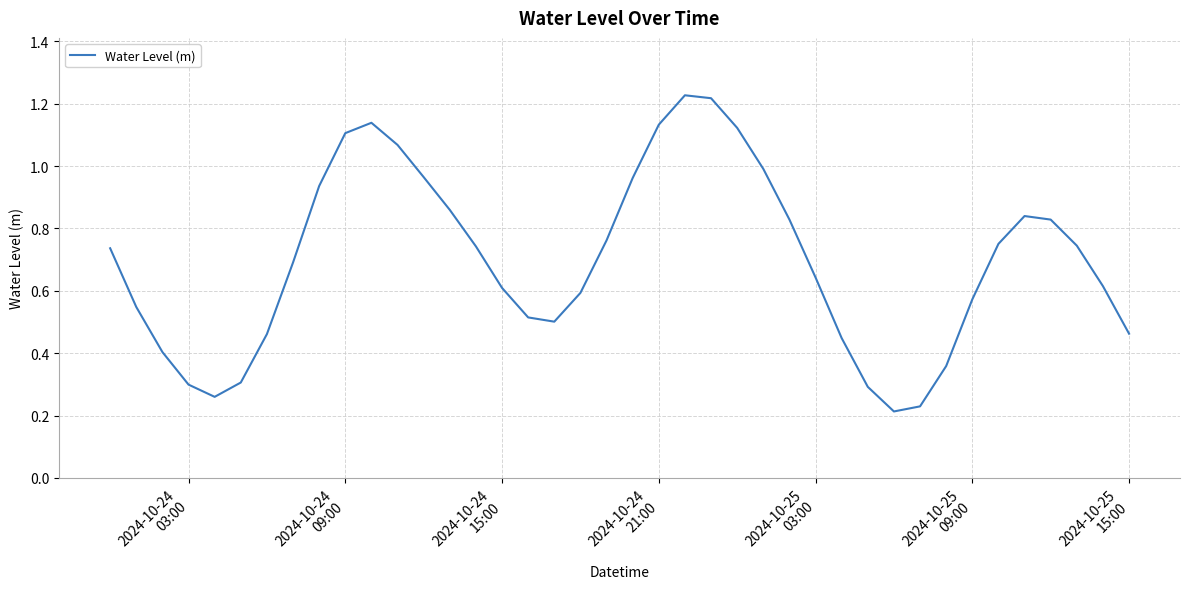

Reading left to right, list all the values displayed in this chart.

0.7	0.5	0.4	0.3	0.3	0.3	0.5	0.7	0.9	1.1	1.1	1.1	1.0	0.9	0.7	0.6	0.5	0.5	0.6	0.8	1.0	1.1	1.2	1.2	1.1	1.0	0.8	0.6	0.4	0.3	0.2	0.2	0.4	0.6	0.8	0.8	0.8	0.7	0.6	0.5